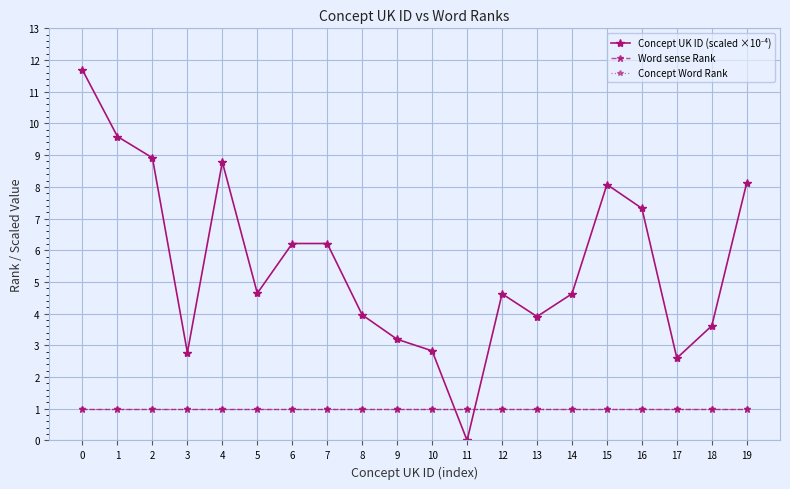

What is the value of the Concept UK ID (scaled ×10⁻⁴) point at the 9th from the left?

4.0